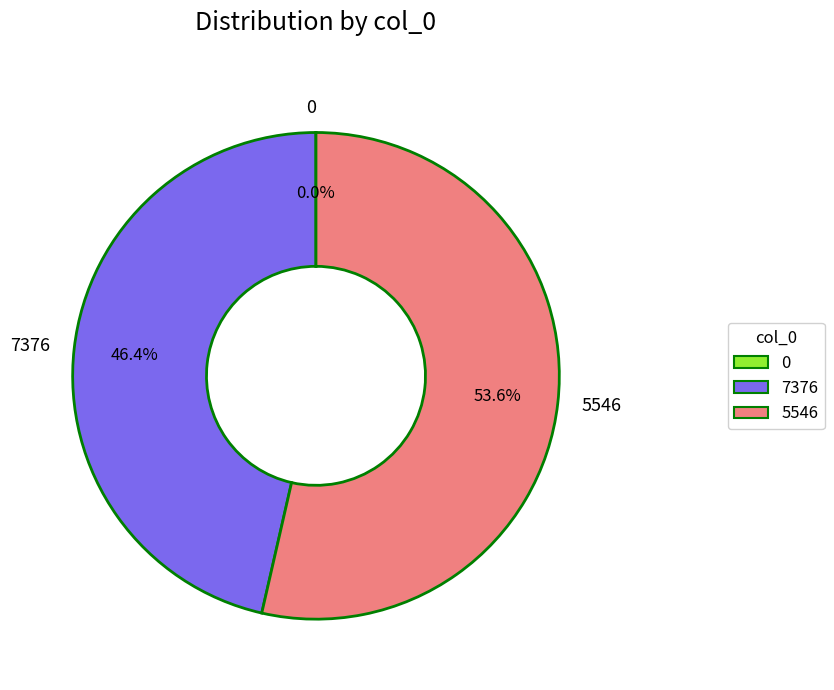

What percentage is NOT represented by 5546?

46.4%